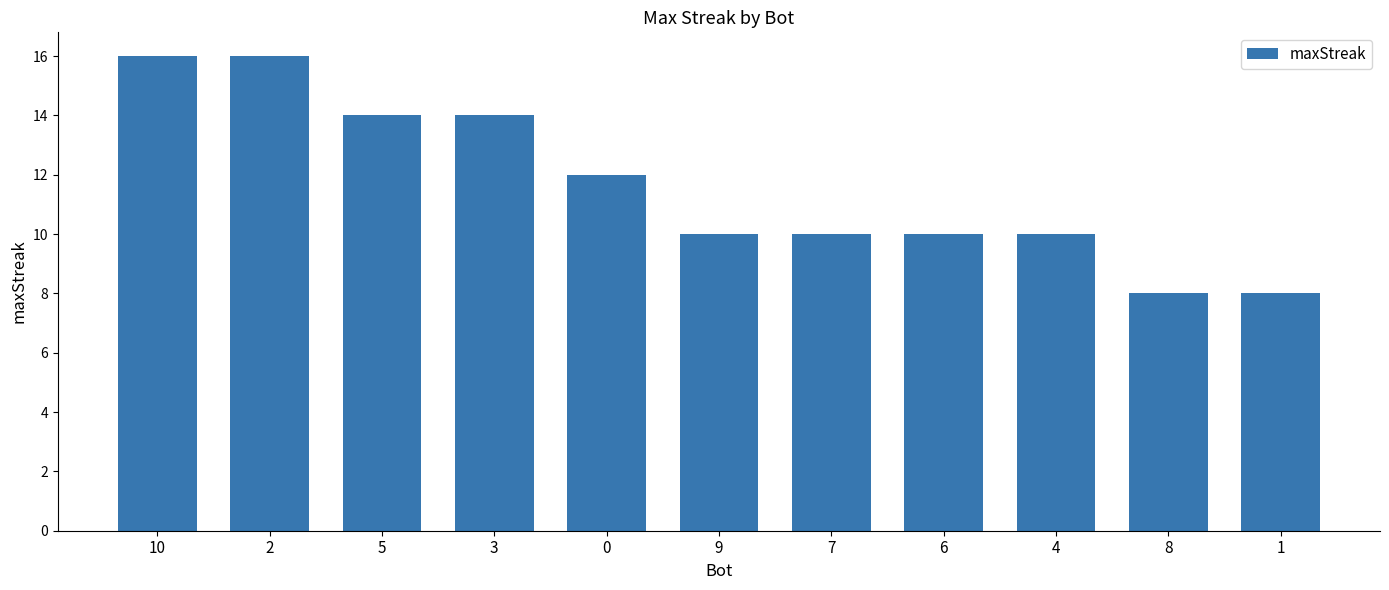

What is the change in value from 3 to 7?

-4